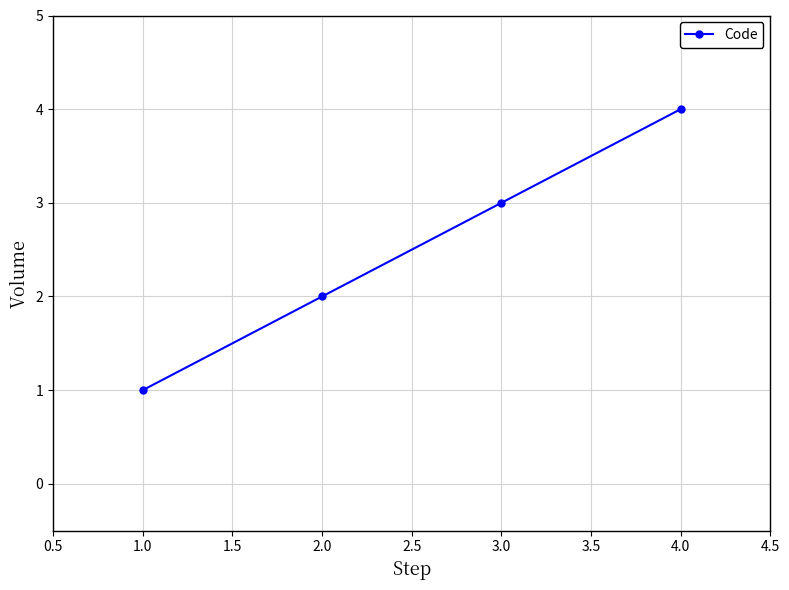

What is the label of the 2nd point from the left?

2.0